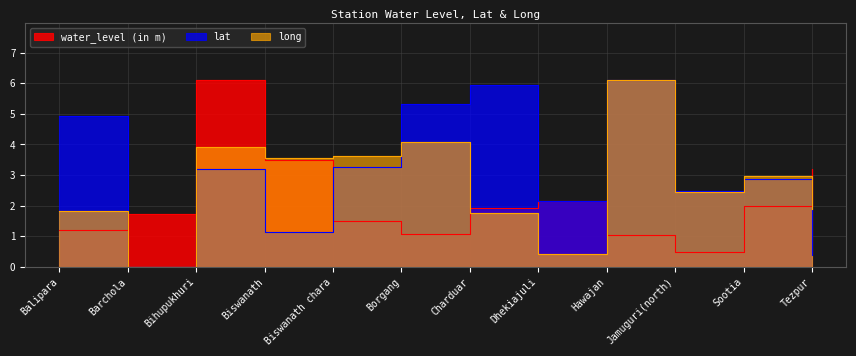

At which category does long reach its first local valley?

Barchola